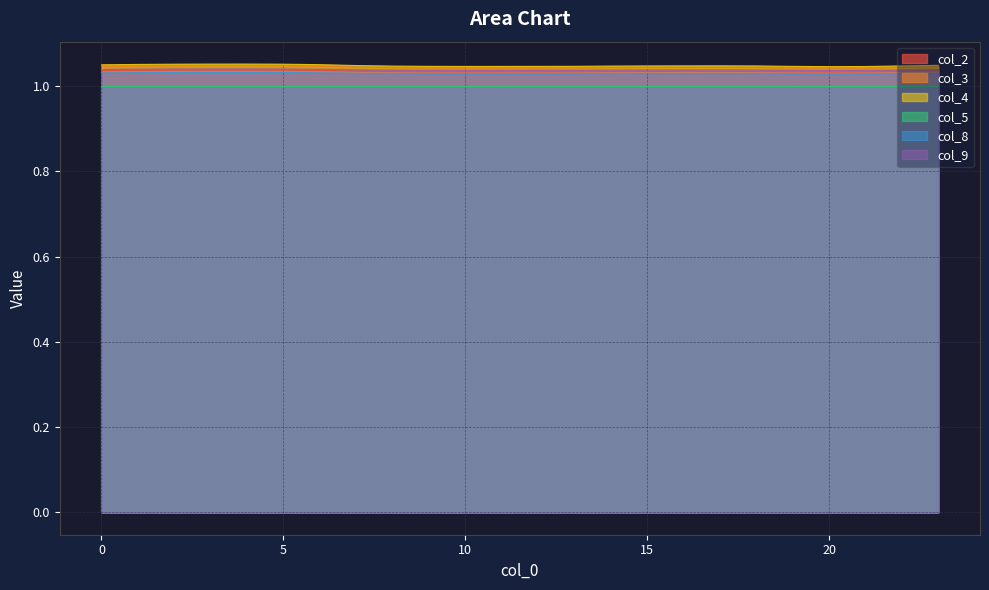

Which series has the largest range (max minus min)?

col_3